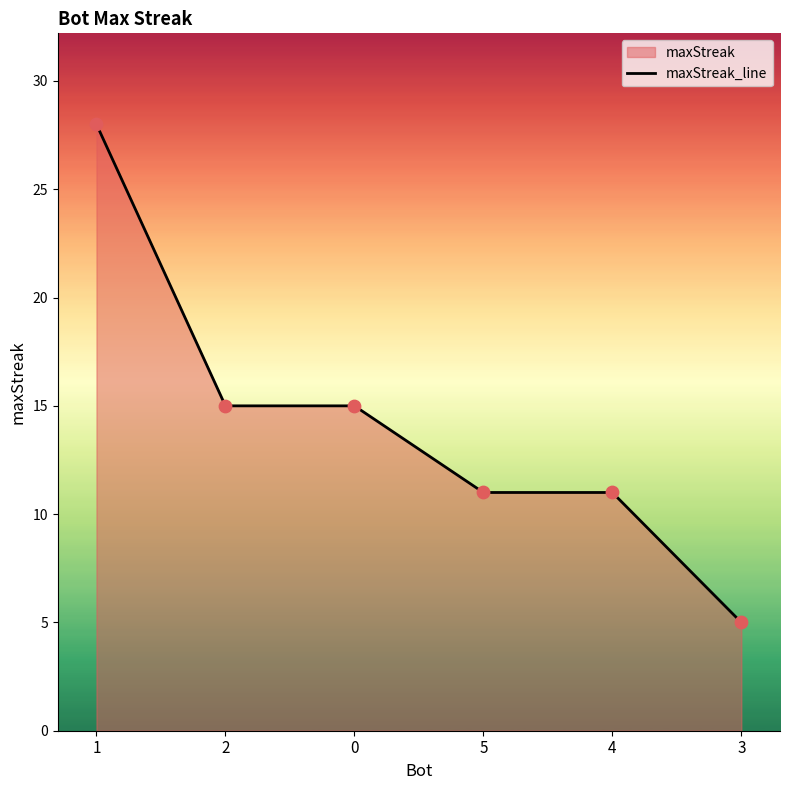

Between 3 and 1, which is larger?

1